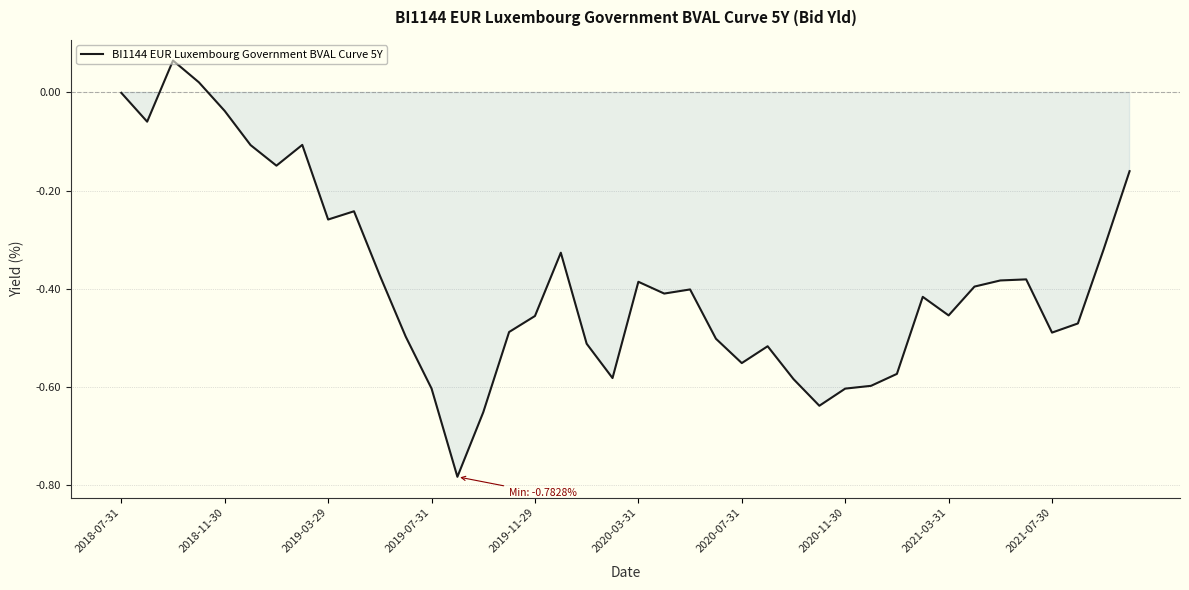

What is the difference between the maximum and minimum values?

0.8